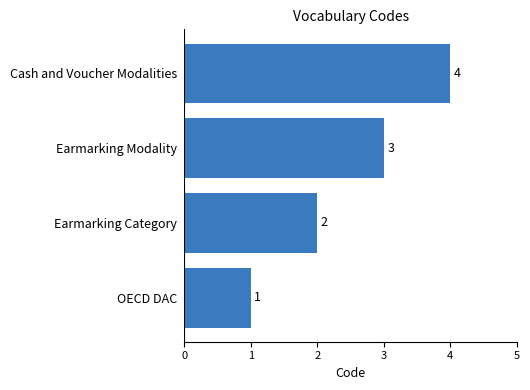

How many series are shown in this chart?

1